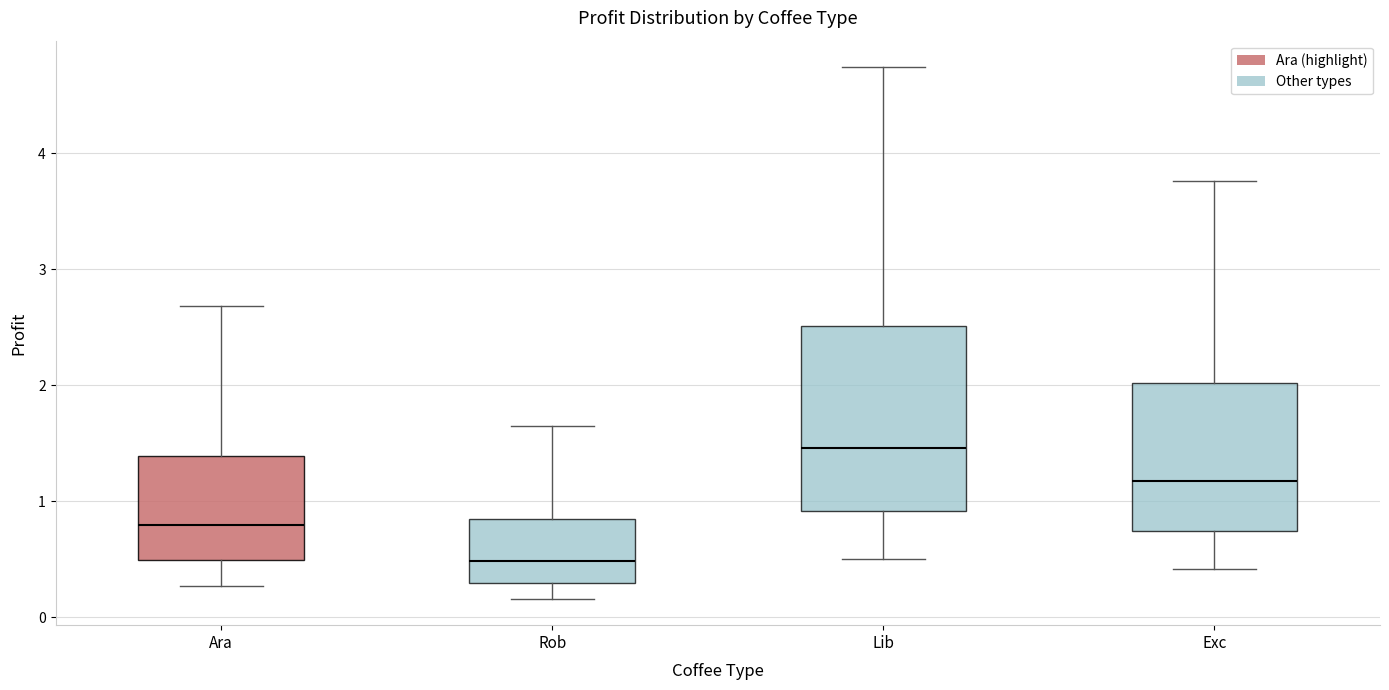

Reading left to right, transcribe this box plot: for each box, give where its median line is, the range the box spans, and where its two whiskers end, as read against the y-axis. The values are not printed on the chart, so give them approximately, as read against the axis.

Ara: median 0.8, box 0.5 to 1.4, whiskers 0.3 to 2.7
Rob: median 0.5, box 0.3 to 0.8, whiskers 0.2 to 1.6
Lib: median 1.5, box 0.9 to 2.5, whiskers 0.5 to 4.7
Exc: median 1.2, box 0.7 to 2.0, whiskers 0.4 to 3.8